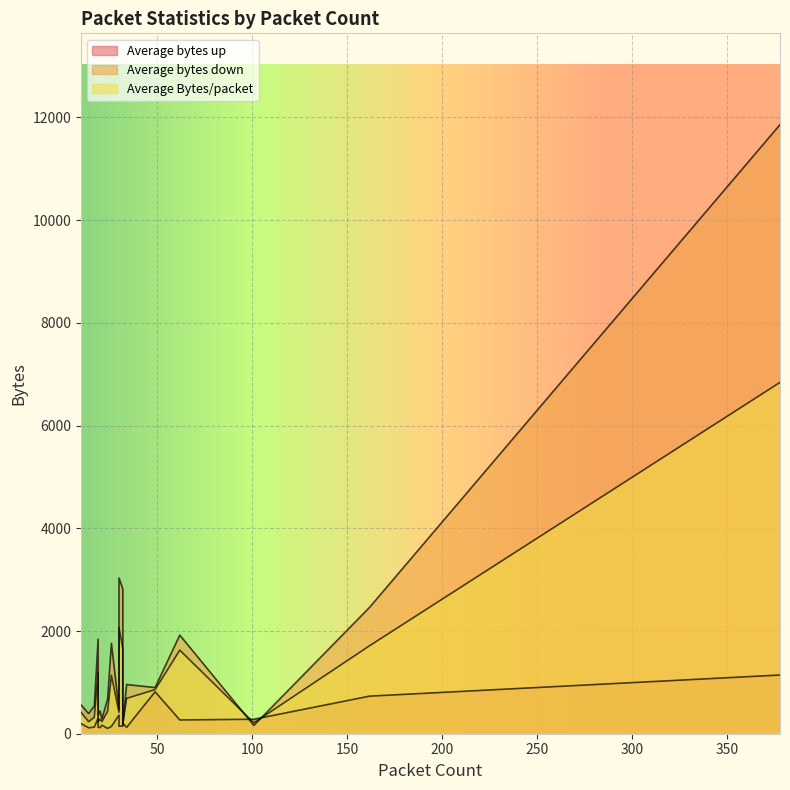

Which series has the widest spread of values?

Average bytes down